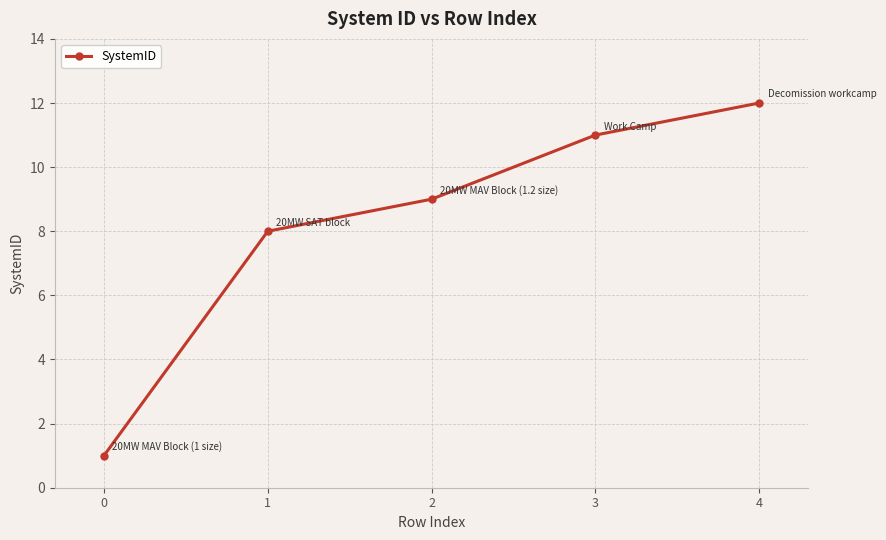

How many data points are less than 9?

2